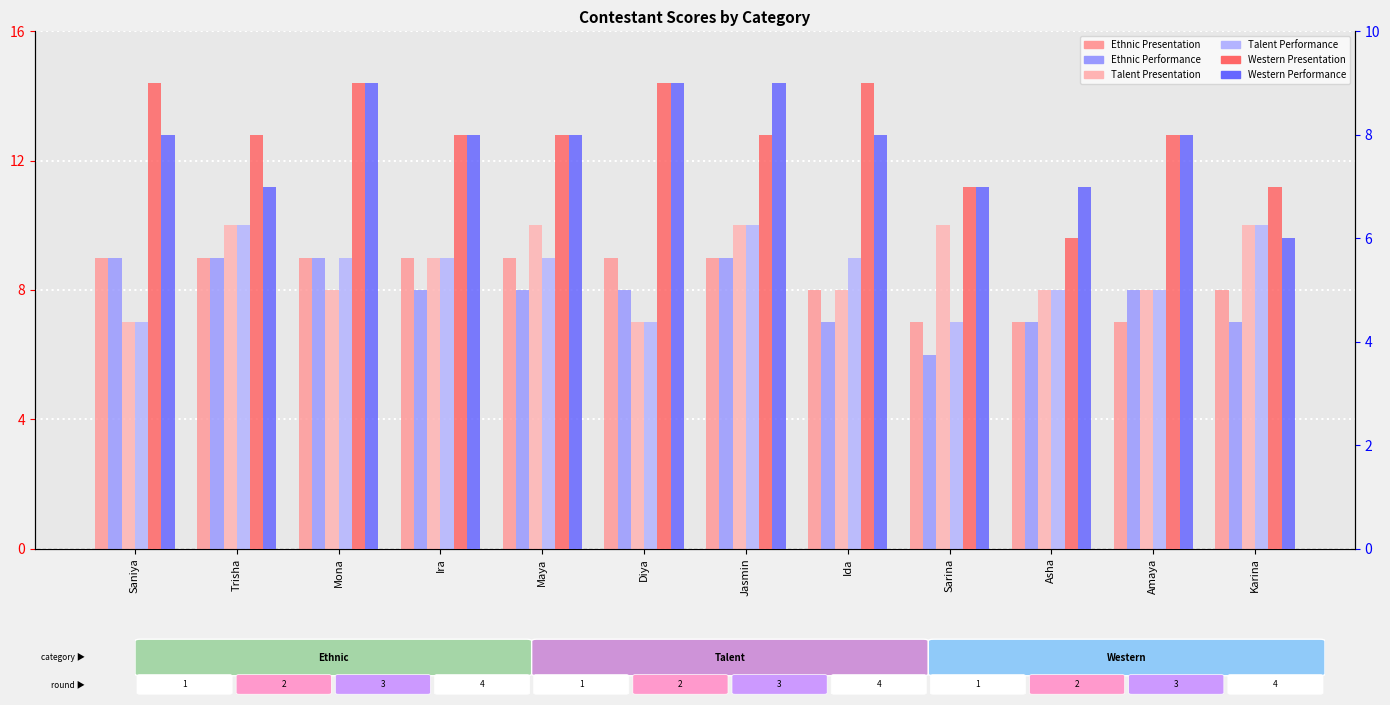

Count the Western Performance values in the range 7 to 9.

11